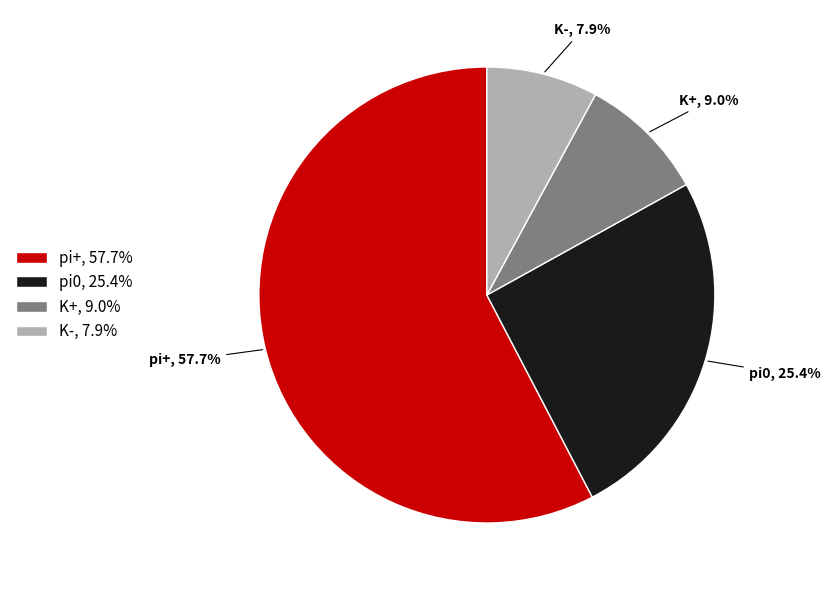

To the nearest percent, what is the difference between the largest and smallest slice percentages?

50%